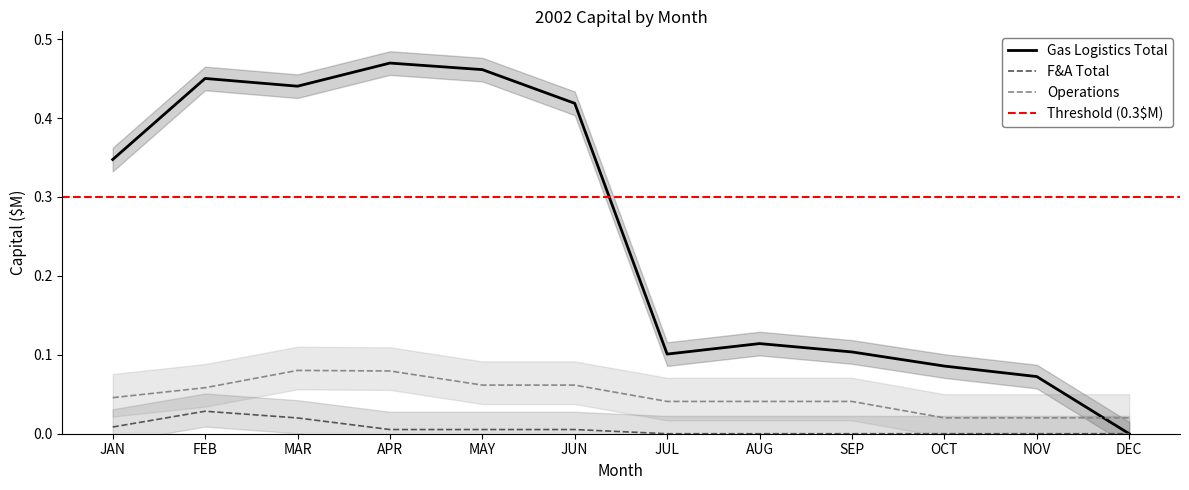

True or false: F&A Total and Gas Logistics Total cross at least once.

False